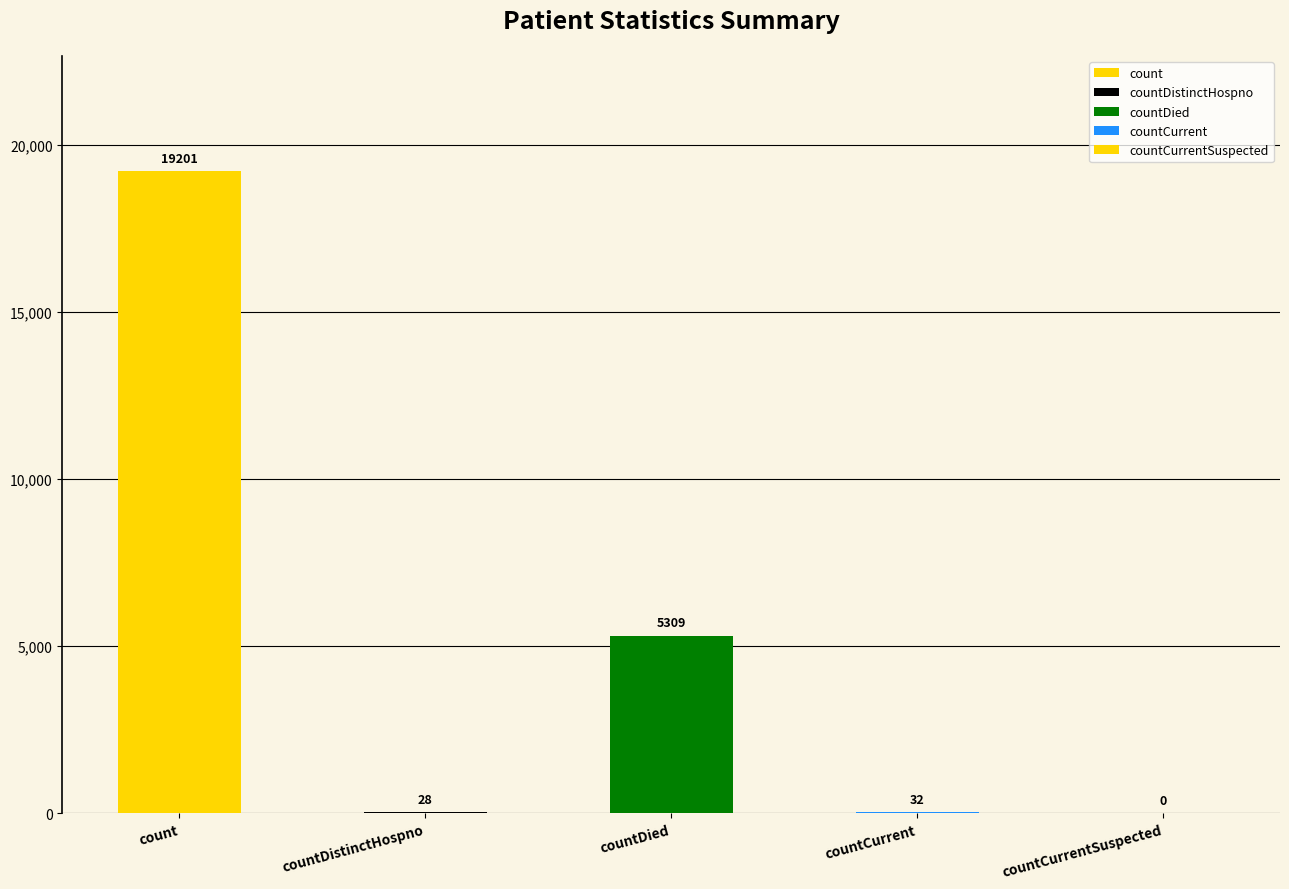

What is the difference between the maximum and minimum values?

19201